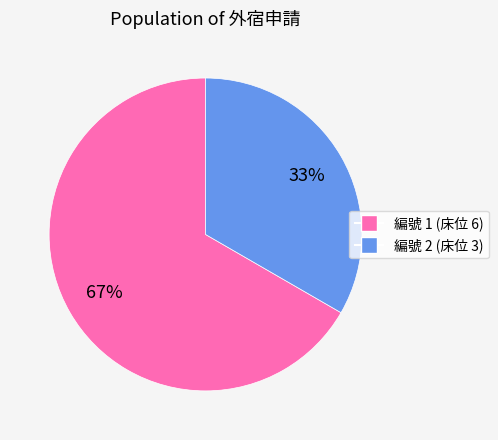

To the nearest percent, what is the average slice percentage?

50%